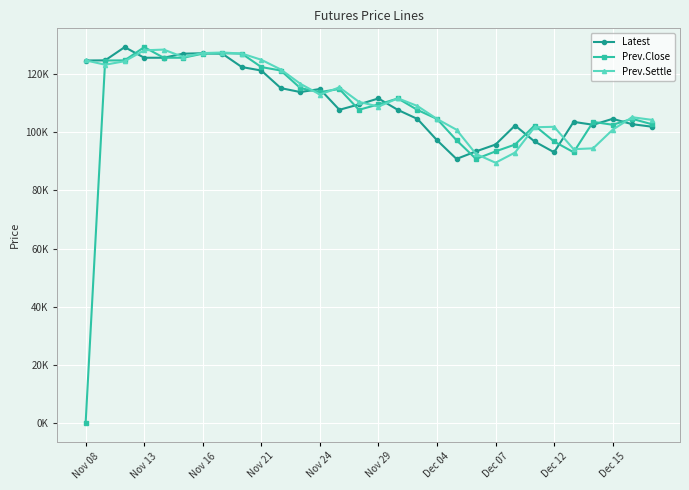

What are all the series names shown in the legend?

Latest, Prev.Close, Prev.Settle